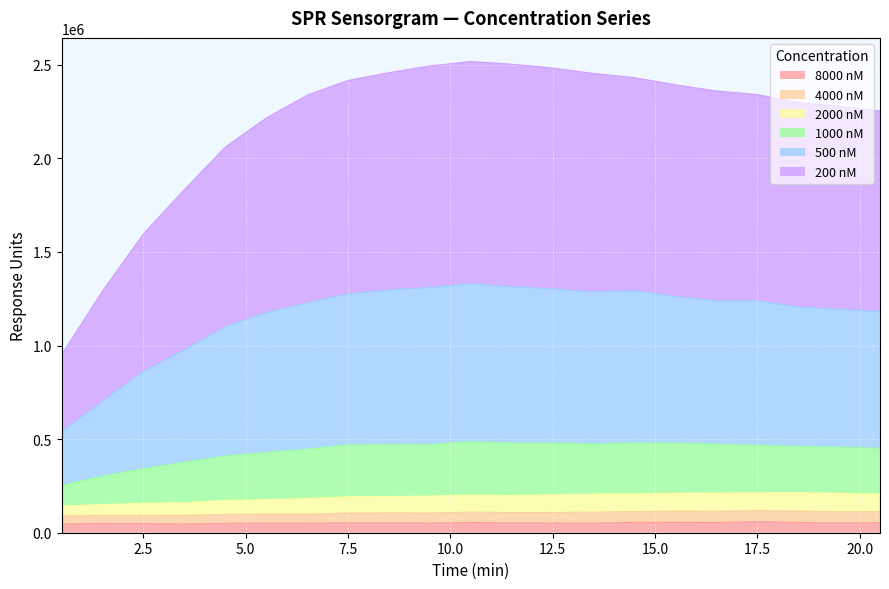

True or false: 2000 nM and 500 nM cross at least once.

False